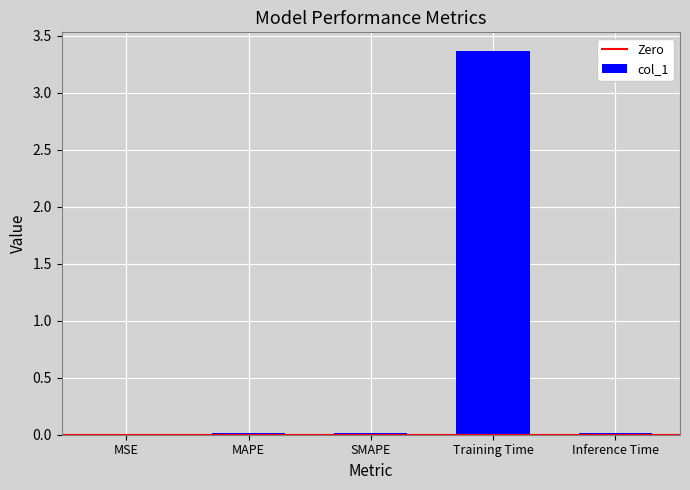

What is the difference between the values at Training Time and MAPE?

3.3